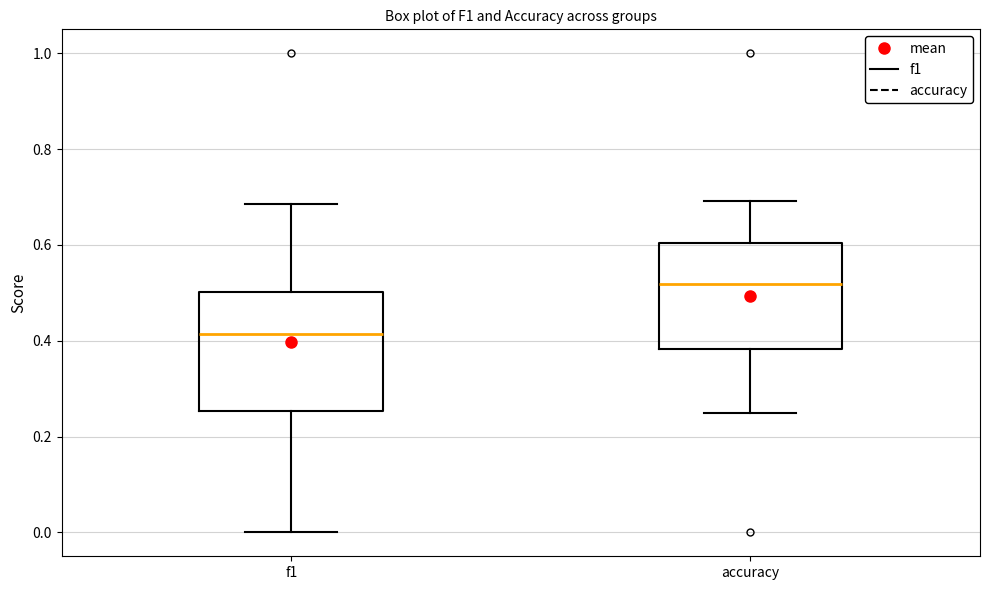

Where does the lower whisker of the box for accuracy end on the y-axis? The values are not printed on the chart, so give them approximately, as read against the axis.

0.26